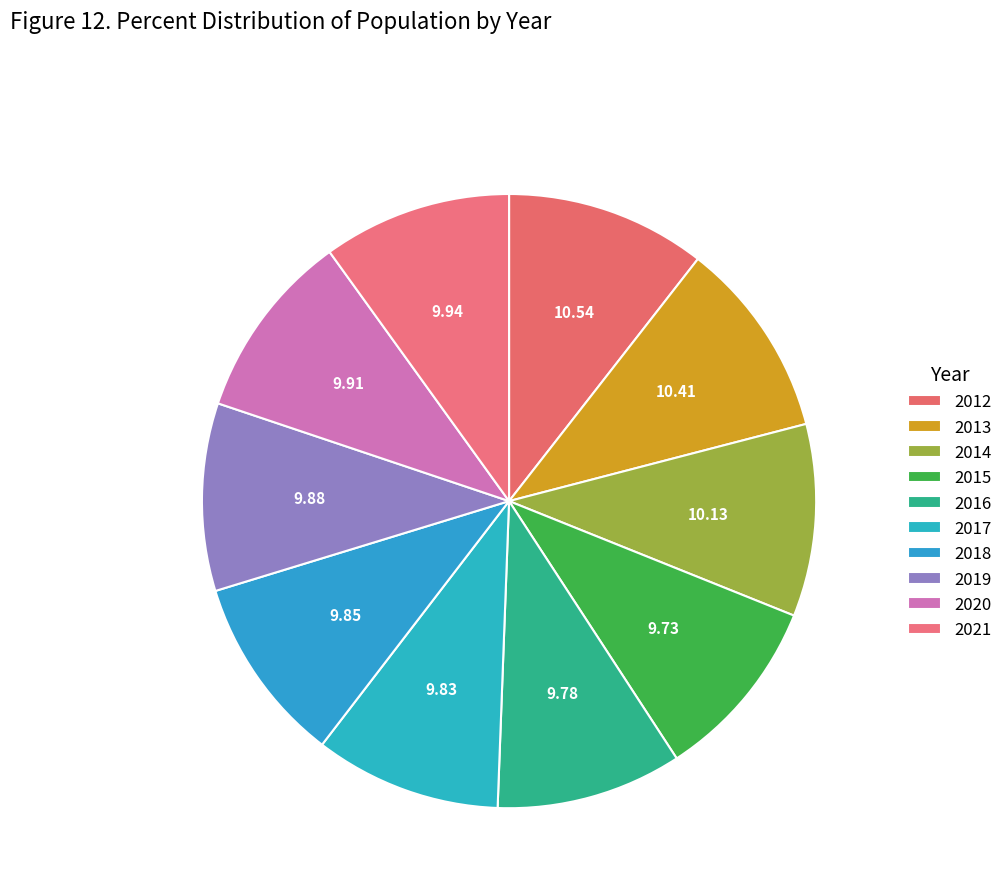

What percentage is the 2016 slice, to the nearest percent?

10%